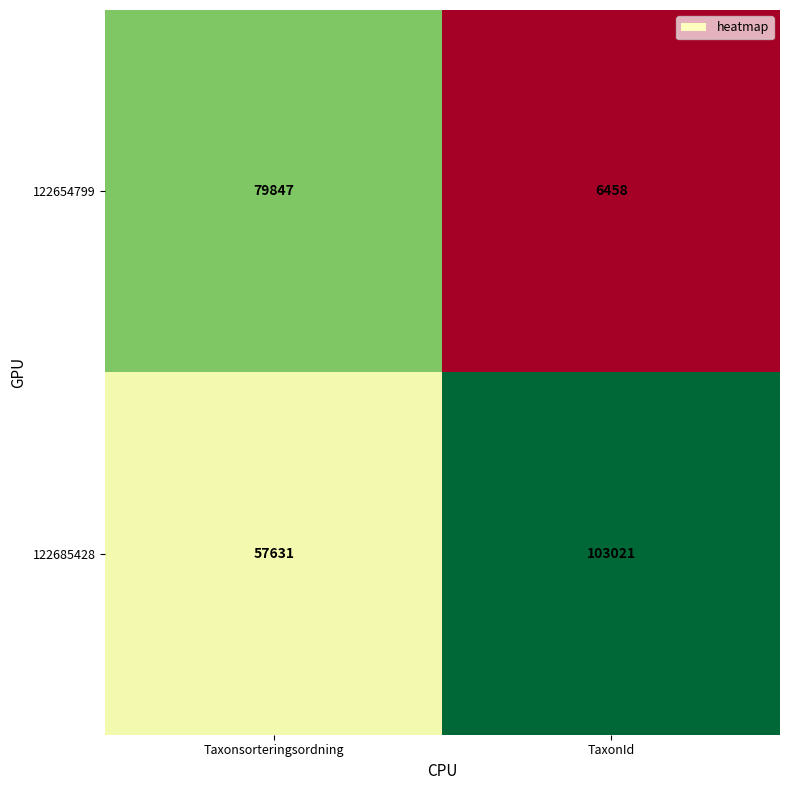

Reading right to left, list all the values displayed in this chart.

122654799: 6458	79847
122685428: 103021	57631